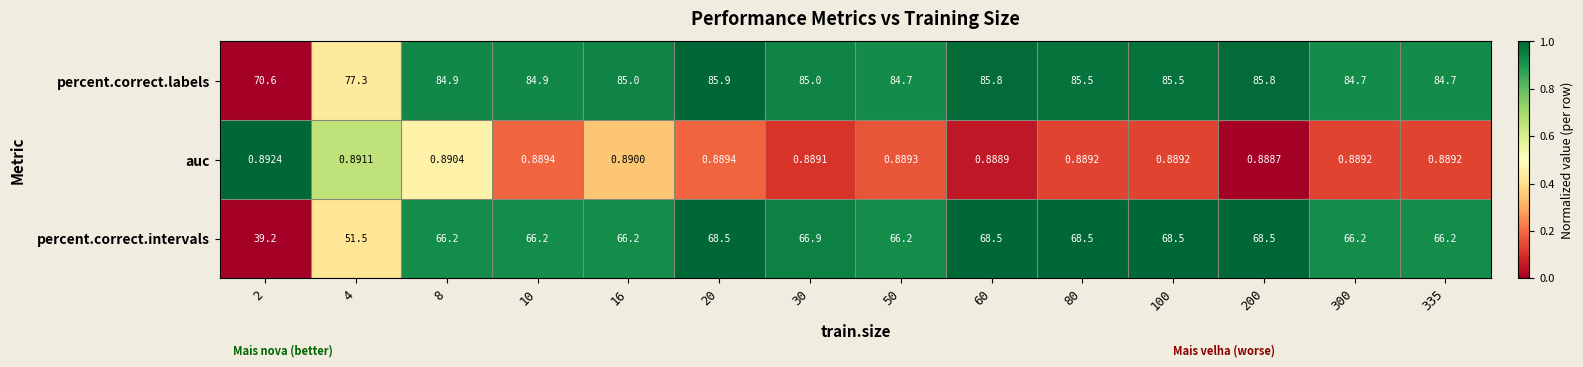

Which series has the largest total across all categories?

percent.correct.labels